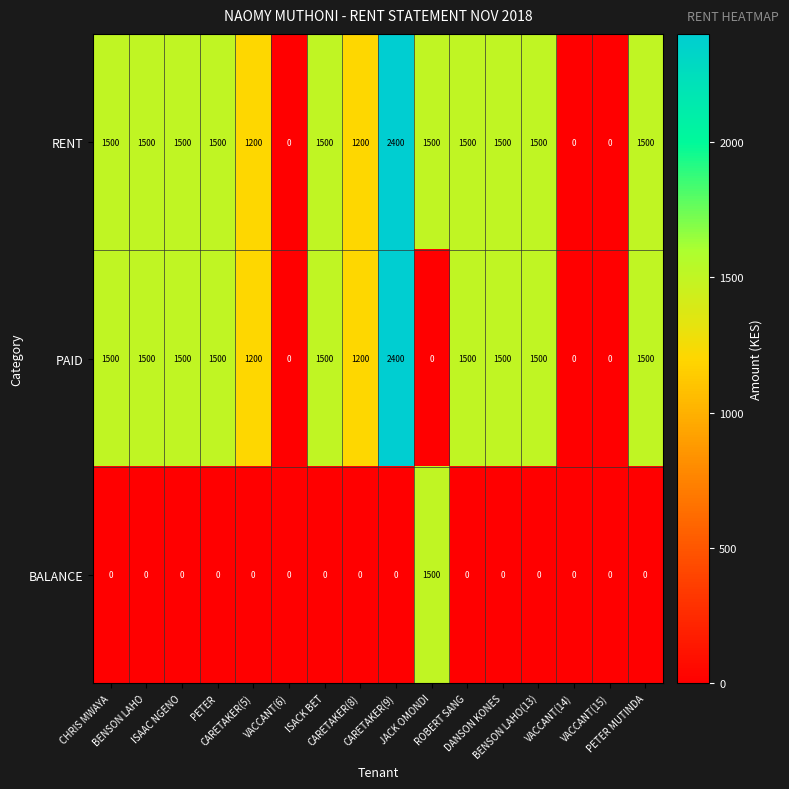

At how many categories does at least one series exceed 467?

13